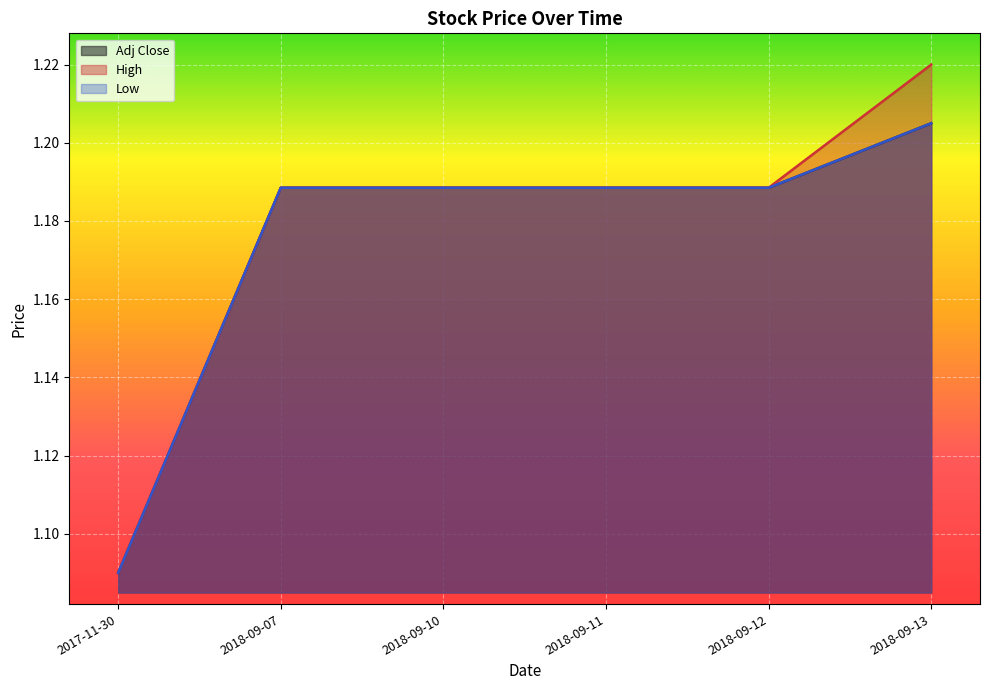

Which series has the largest total across all categories?

High